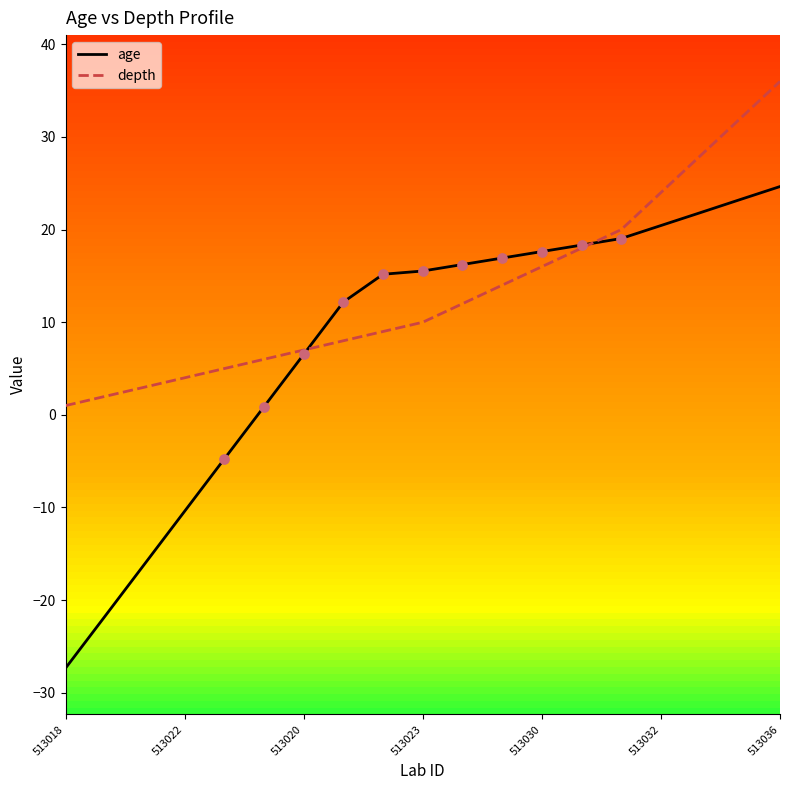

Is the value of age at 513023 greater than the value of depth at 513036?

No